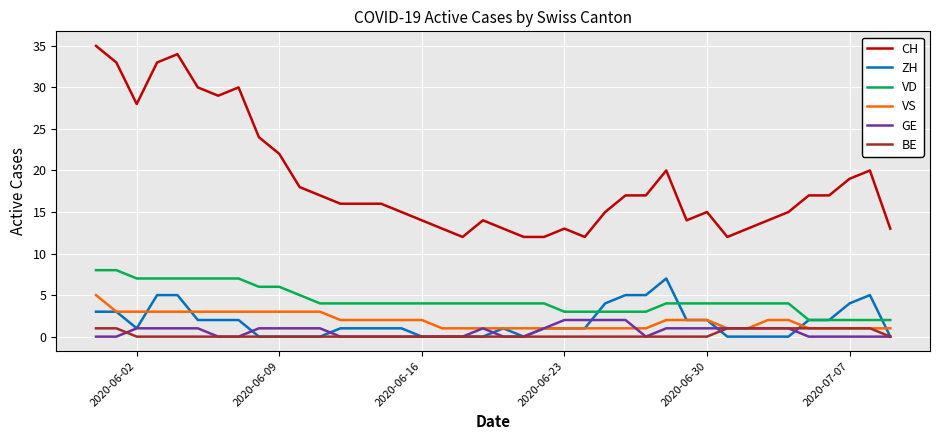

What is the maximum value shown in the chart?

35